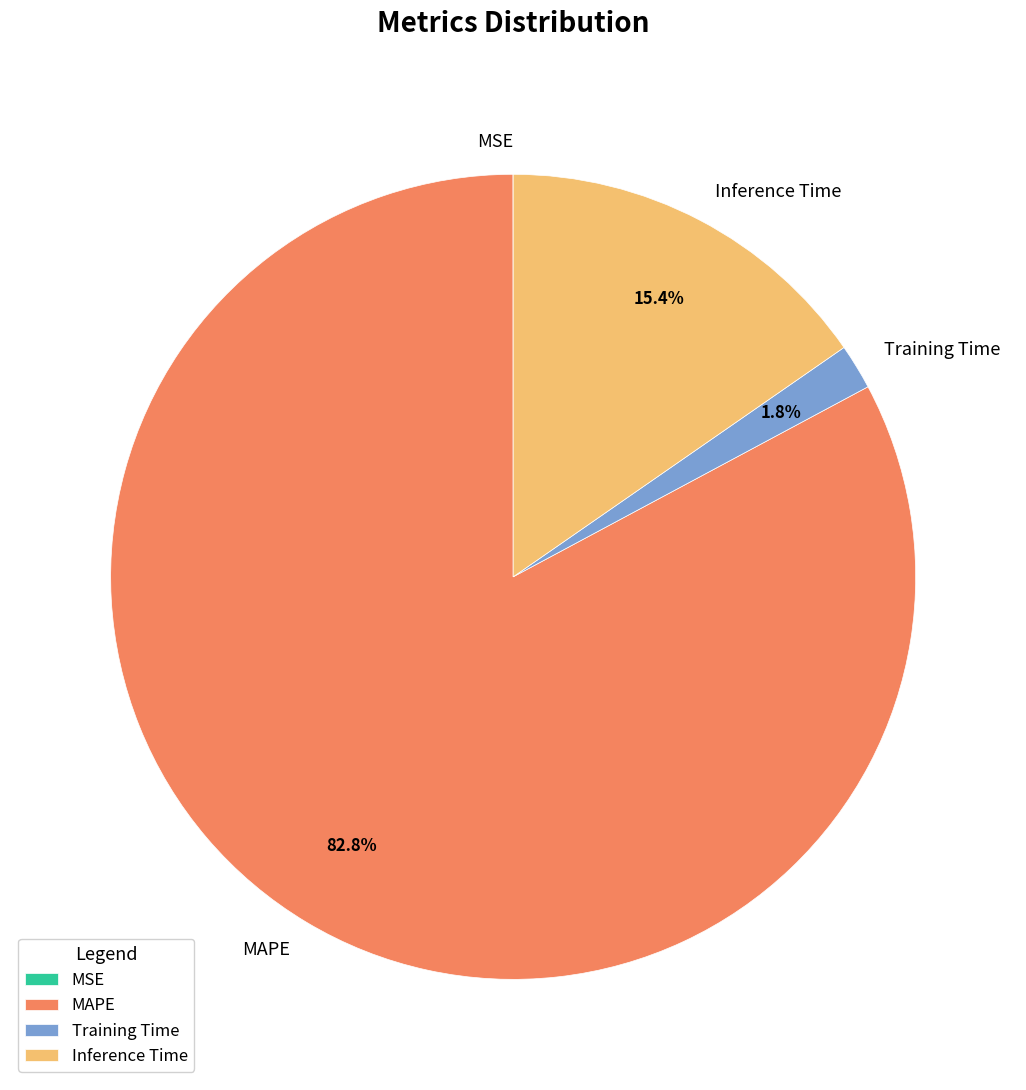

True or false: MAPE accounts for 83% of the total.

True